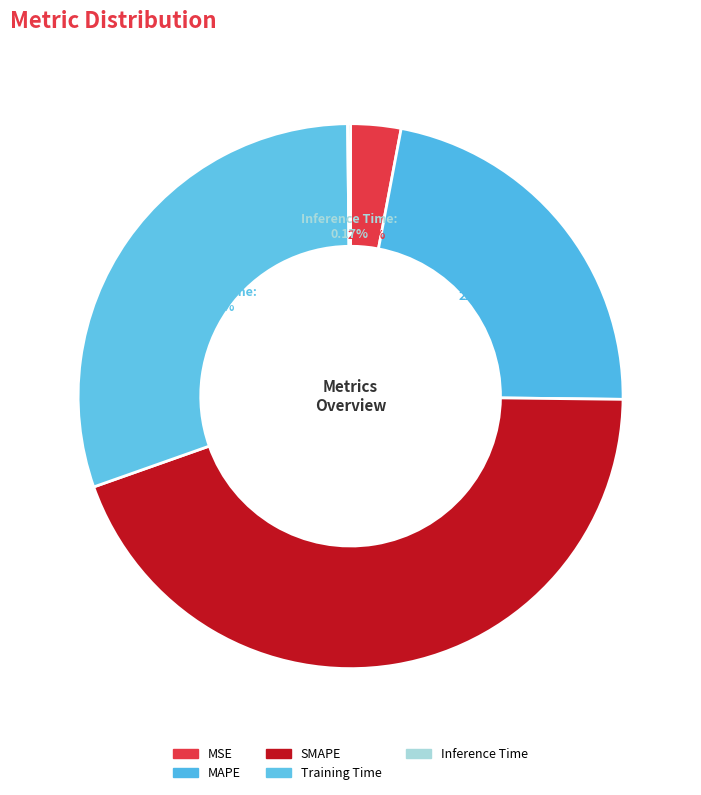

What is the ratio of the value at Training Time to the value at SMAPE?

0.7